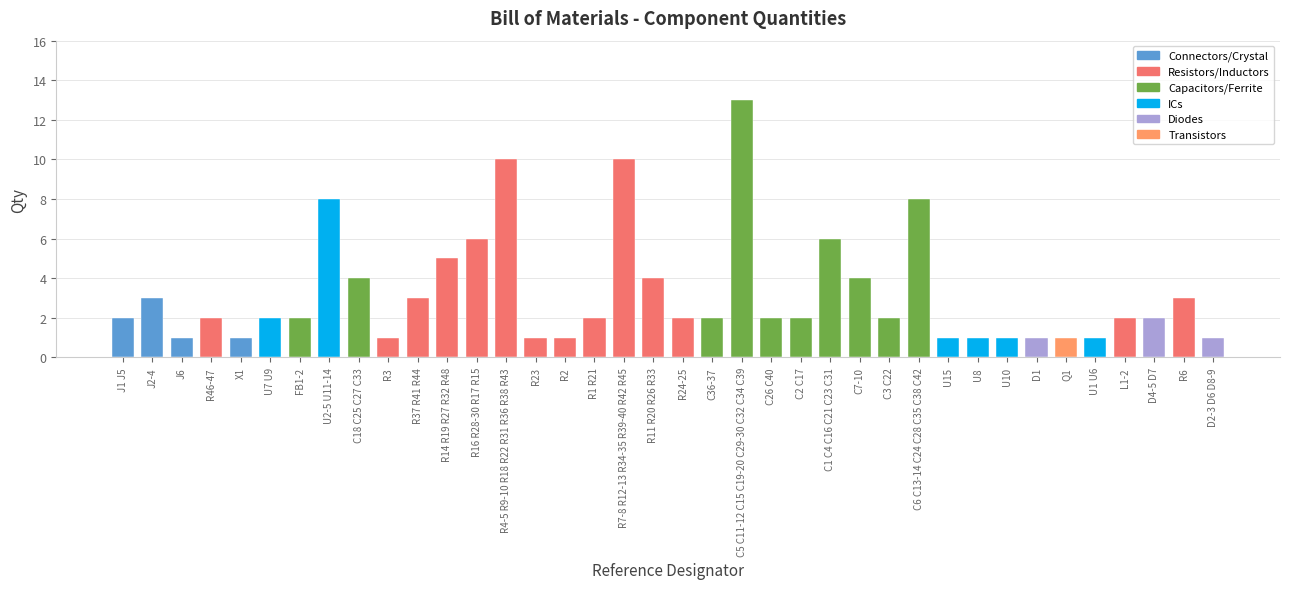

What is the sum of the values at R24-25 and D2-3 D6 D8-9?

3